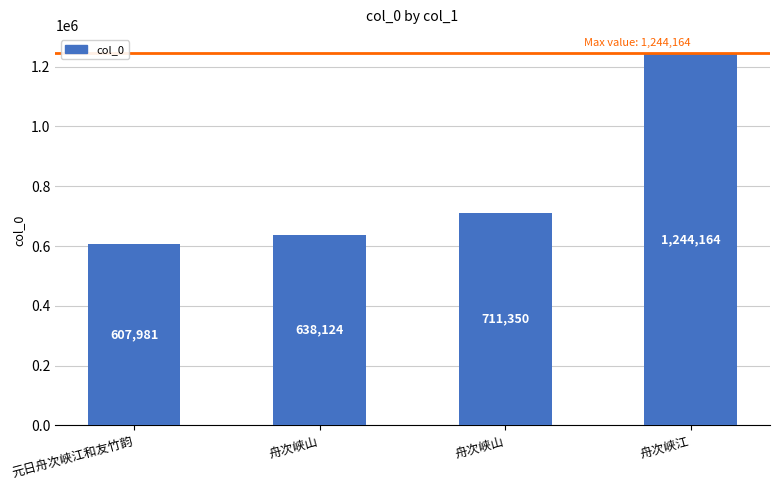

Which label corresponds to the smallest value in the chart?

元日舟次峡江和友竹韵